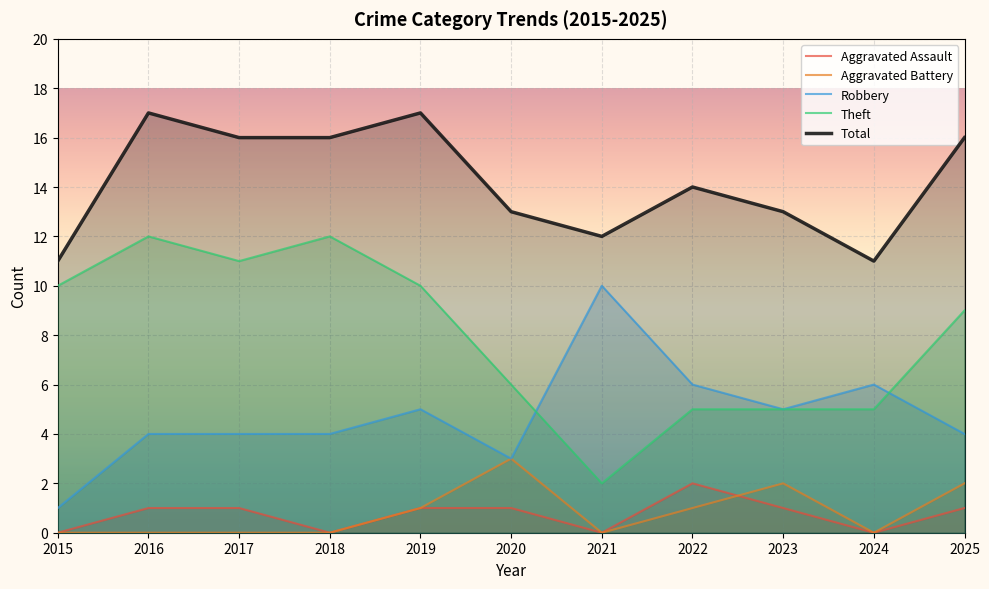

What is the value of the Aggravated Assault point at the 8th from the left?

2